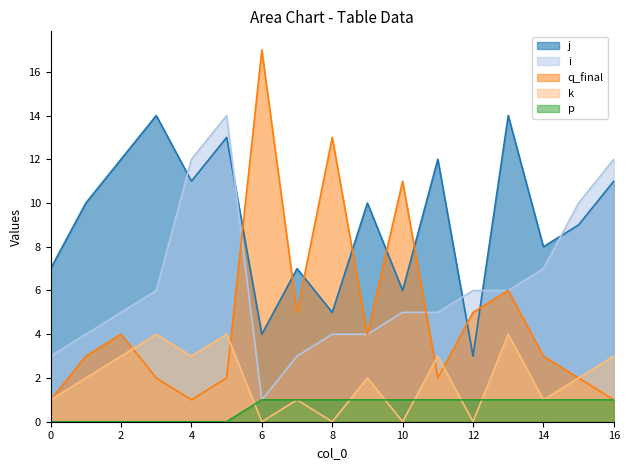

What are all the series names shown in the legend?

j, i, q_final, k, p